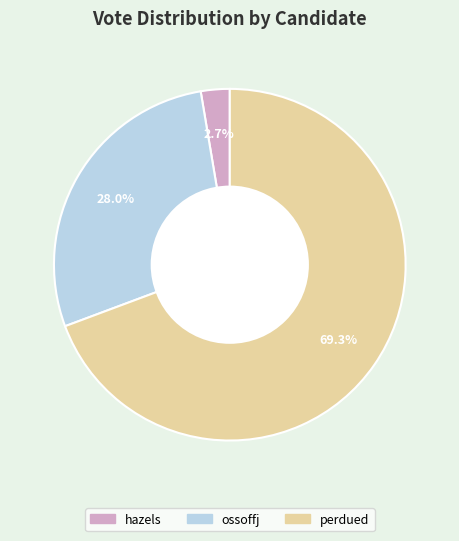

How many segments does this pie chart have?

3